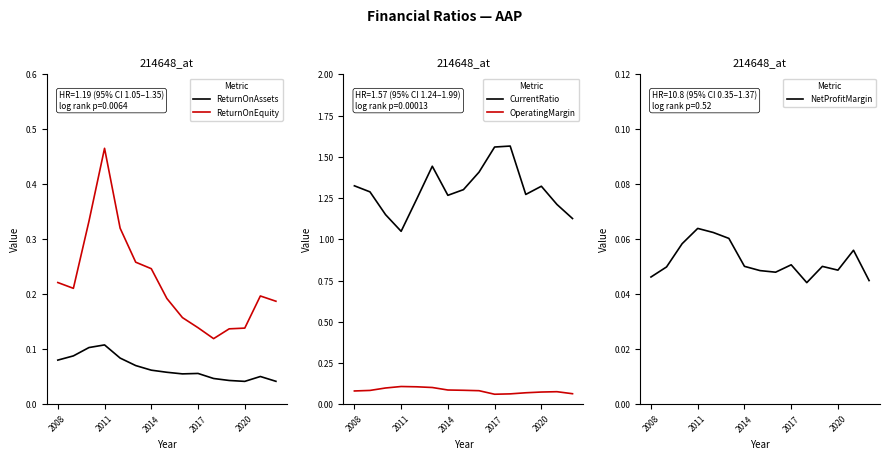

What are all the series names shown in the legend?

ReturnOnAssets, ReturnOnEquity, CurrentRatio, OperatingMargin, NetProfitMargin